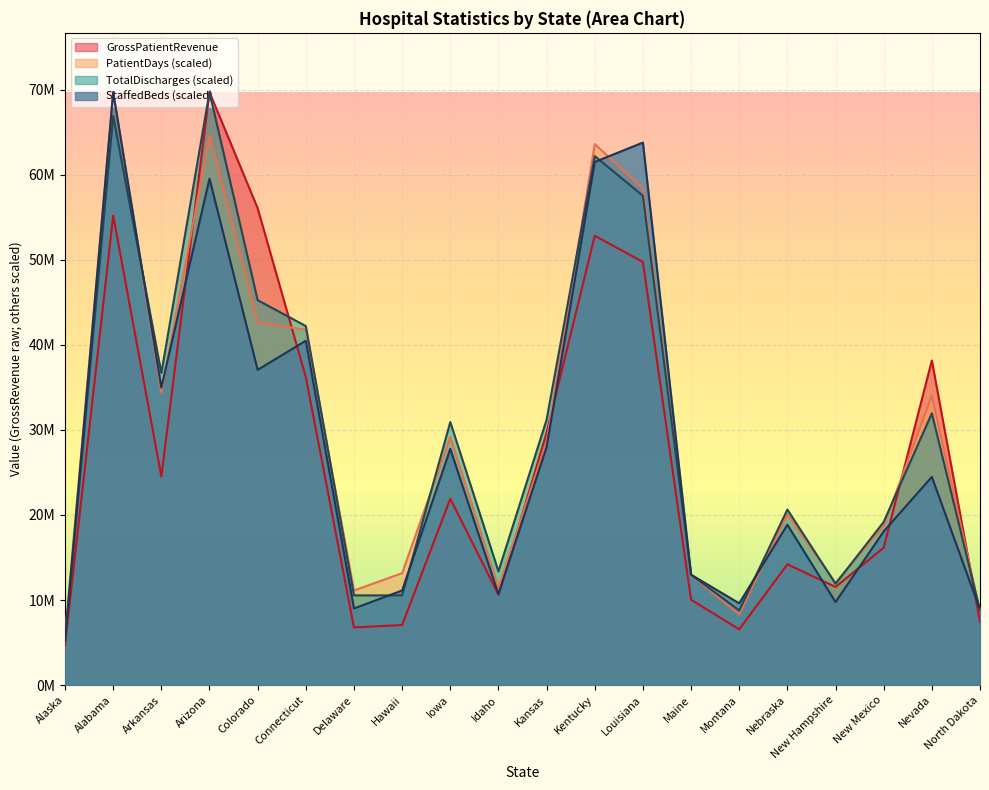

Reading left to right, extract all data points from this chart.

StaffedBeds: Alaska=5253203.1	Alabama=69698670.0	Arkansas=34968425.2	Arizona=59531891.5	Colorado=37059120.7	Connecticut=40477451.9	Delaware=9015572.8	Hawaii=11123911.3	Iowa=27765670.7	Idaho=10687247.0	Kansas=27977386.6	Kentucky=61494675.2	Louisiana=63770622.1	Maine=12985247.7	Montana=9615434.8	Nebraska=18855955.8	New Hampshire=9765400.3	New Mexico=18070842.4	Nevada=24479662.0	North Dakota=8870018.1
TotalDischarges: Alaska=5155306.1	Alabama=66892337.0	Arkansas=36686976.1	Arizona=69698670.0	Colorado=45245580.4	Connecticut=42206724.6	Delaware=10552197.4	Hawaii=10545773.5	Iowa=30925298.3	Idaho=13378031.5	Kansas=31197167.5	Kentucky=62184640.1	Louisiana=57521222.2	Maine=12974013.2	Montana=8780344.1	Nebraska=20633154.7	New Hampshire=11918082.2	New Mexico=19178023.4	Nevada=31950600.9	North Dakota=8770708.2
PatientDays: Alaska=5826710.3	Alabama=69698670.0	Arkansas=34385640.1	Arizona=64603468.2	Colorado=42624822.0	Connecticut=41772398.8	Delaware=11129415.6	Hawaii=13157127.3	Iowa=29154805.4	Idaho=11488154.8	Kansas=28620431.5	Kentucky=63591479.8	Louisiana=58398239.0	Maine=12930482.8	Montana=8298398.5	Nebraska=20091629.0	New Hampshire=12015550.5	New Mexico=18739944.1	Nevada=34045919.0	North Dakota=8685468.2
GrossPatientRevenue: Alaska=4725931.0	Alabama=55198690.0	Arkansas=24525928.0	Arizona=69698670.0	Colorado=56052656.0	Connecticut=36209278.0	Delaware=6781571.0	Hawaii=7064950.0	Iowa=21910376.0	Idaho=10632311.0	Kansas=29673164.0	Kentucky=52820040.0	Louisiana=49745328.0	Maine=10031128.0	Montana=6560937.0	Nebraska=14202493.0	New Hampshire=11542548.0	New Mexico=16160386.0	Nevada=38159093.0	North Dakota=7427664.0